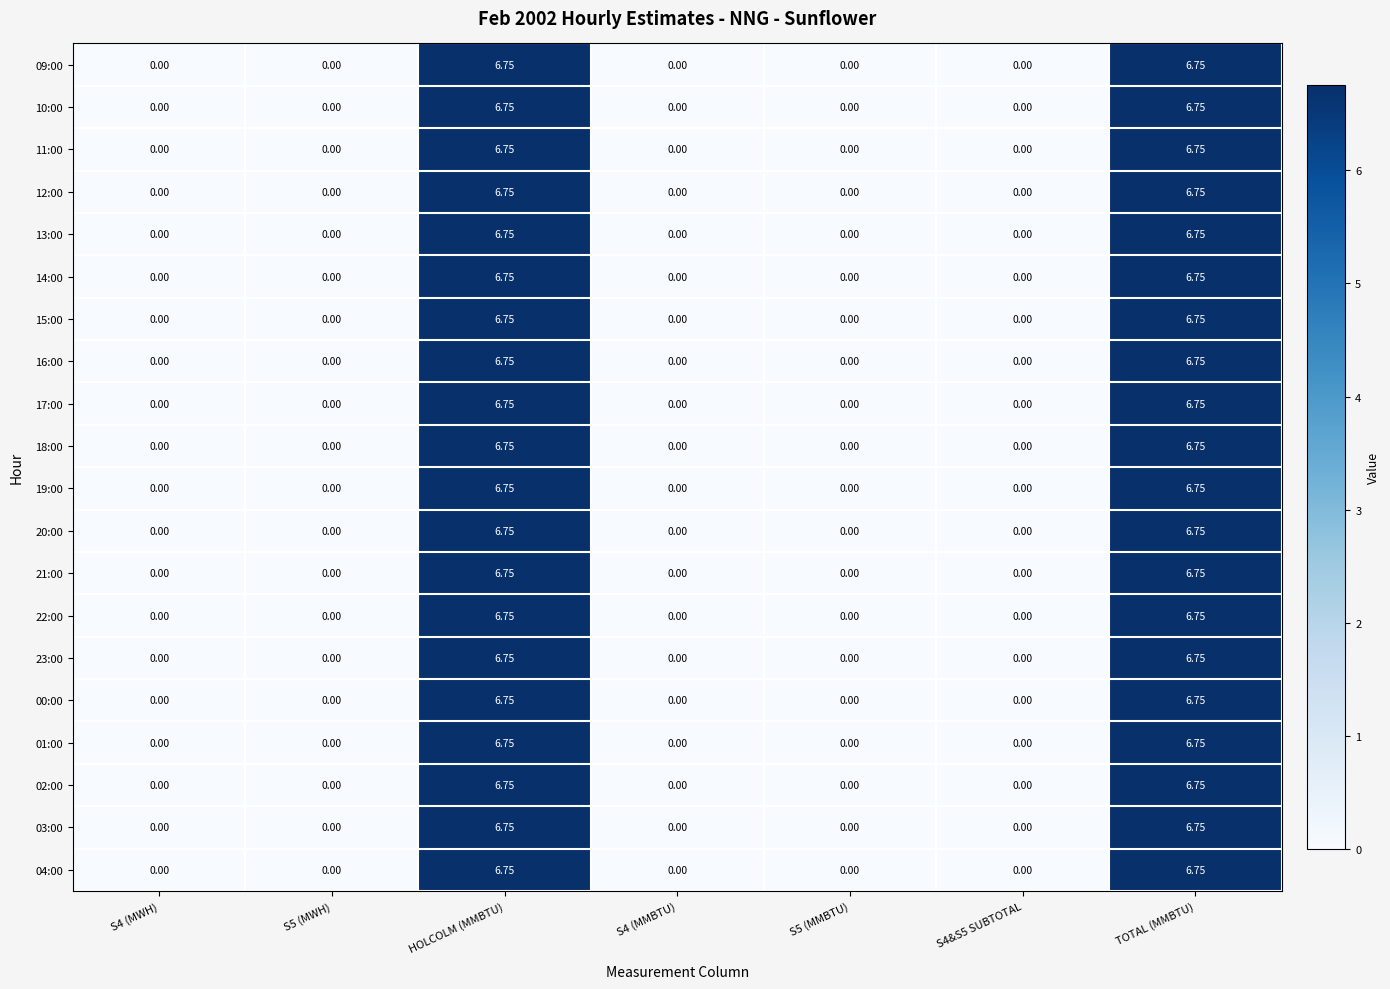

How many categories are shown in the chart?

7